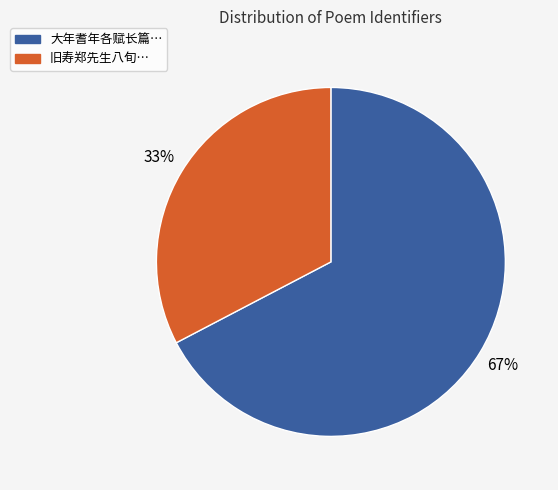

Is there any slice that represents more than half of the pie?

Yes